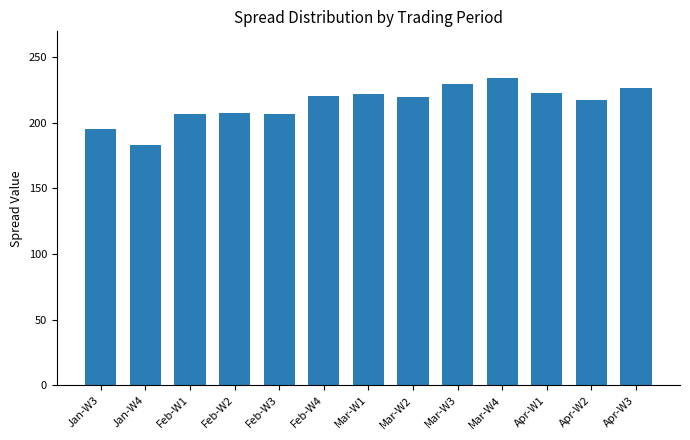

What position from the right is Jan-W3?

13